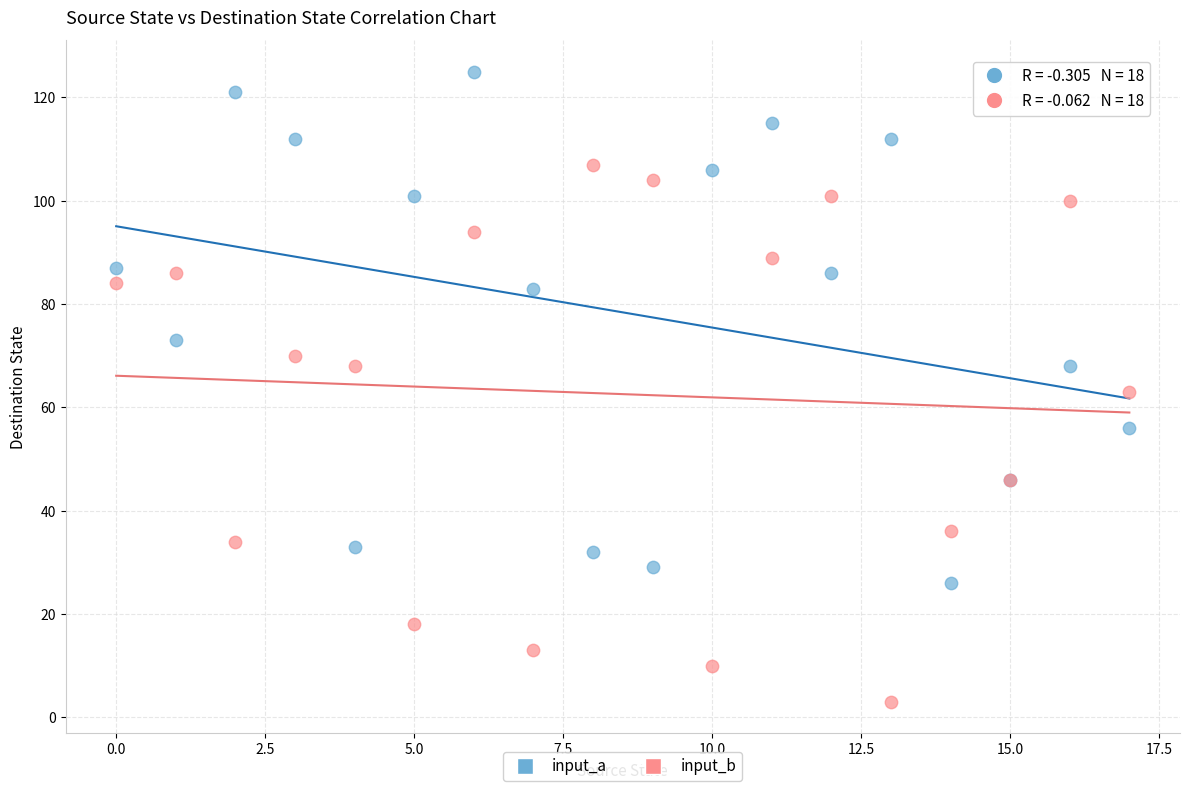

Which series reaches the maximum Y coordinate?

input_a